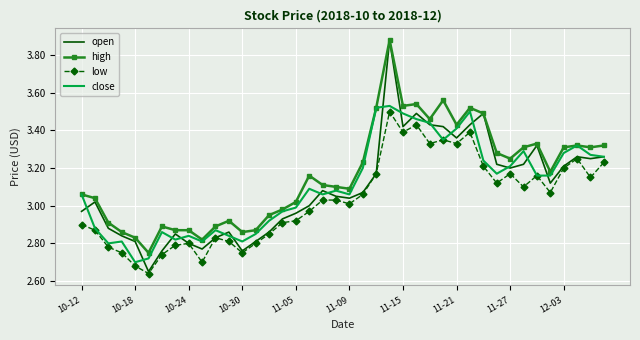

Which series has the largest total across all categories?

high